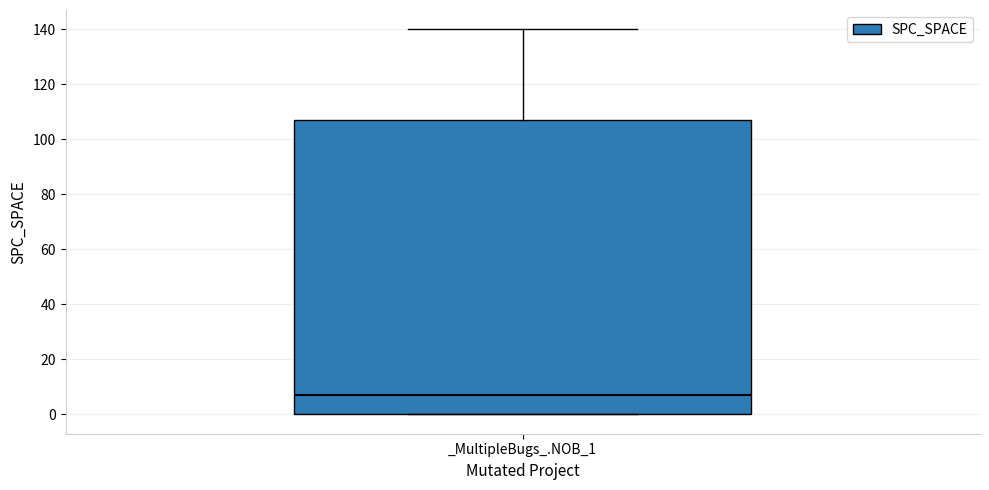

Read this box plot against the y-axis: the position of the median line, the range covered by the box, and the ends of both whiskers. The values are not printed on the chart, so give them approximately, as read against the axis.

median 8, box 0 to 108, whiskers 0 to 140